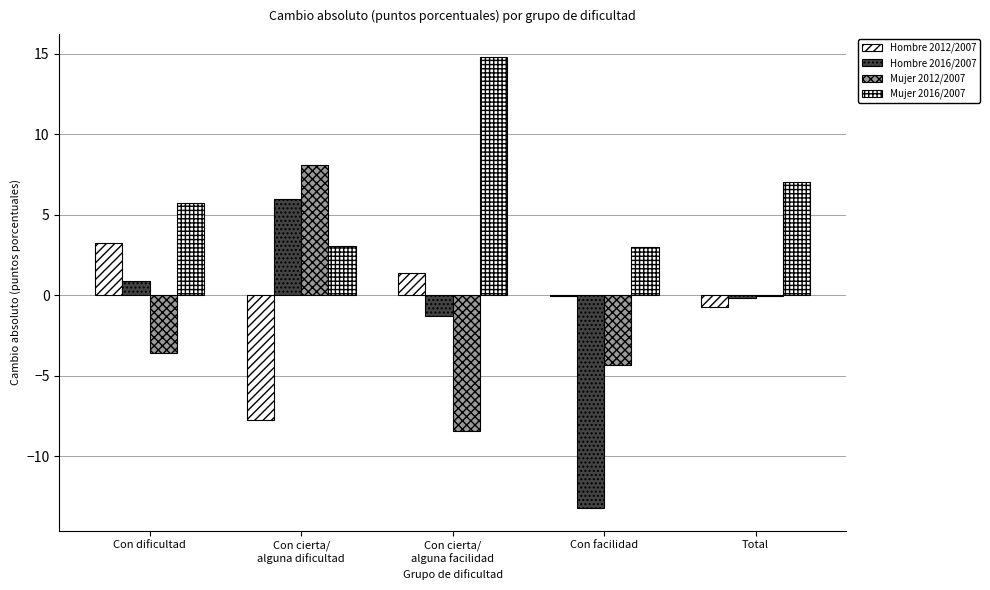

At which category does the chart reach its peak across all series?

Con cierta/
alguna facilidad